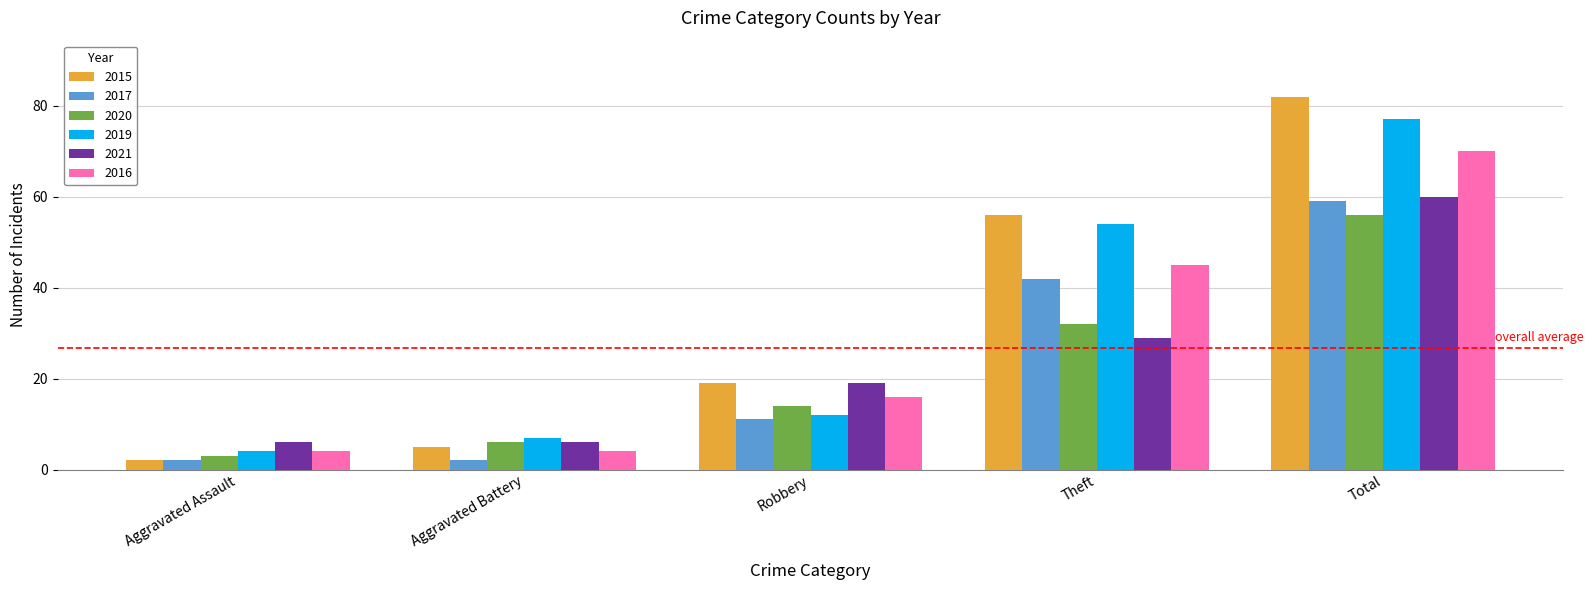

Is it true that 2017 equals 19 at Robbery?

False